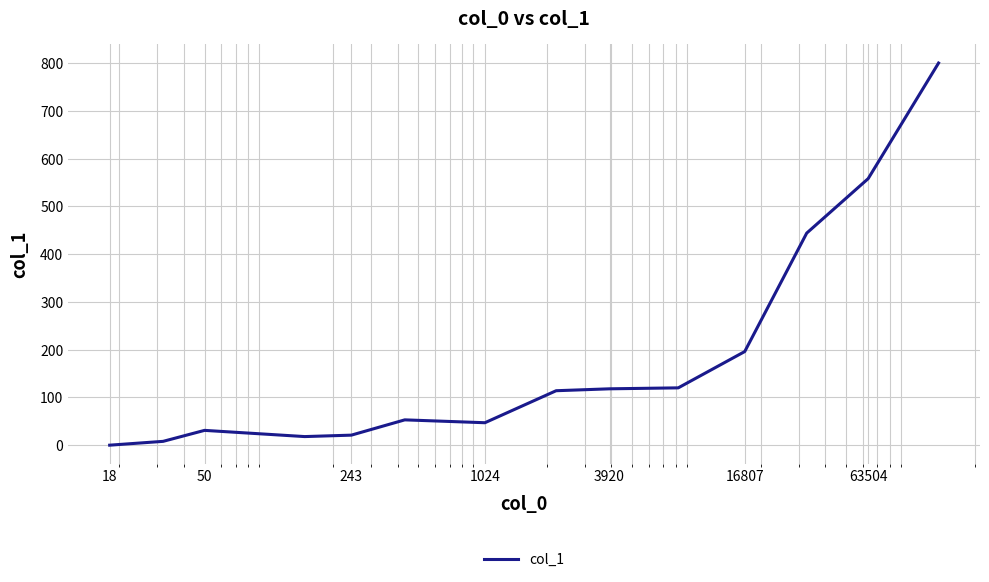

What is the maximum value shown in the chart?

800